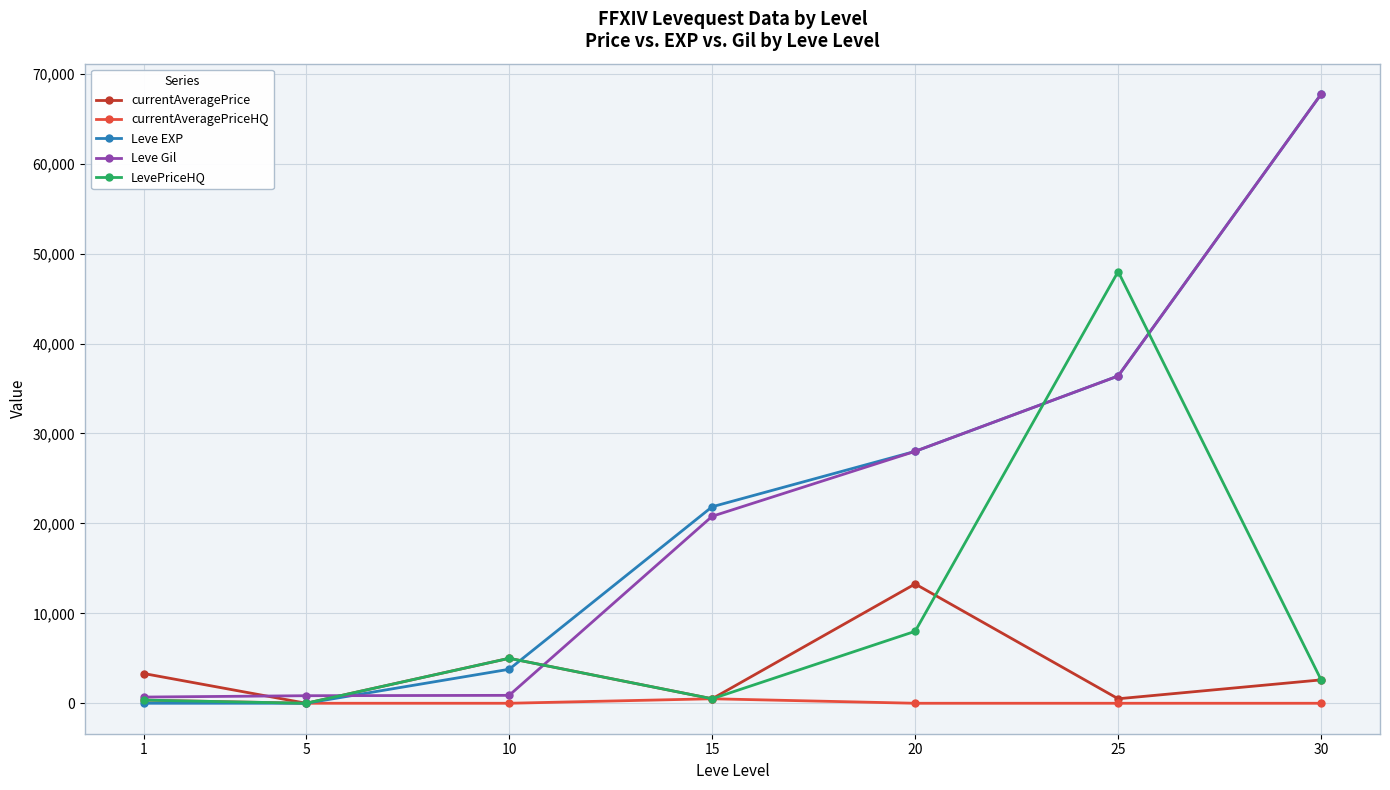

Is the value of LevePriceHQ at 30 greater than the value of currentAveragePriceHQ at 5?

Yes